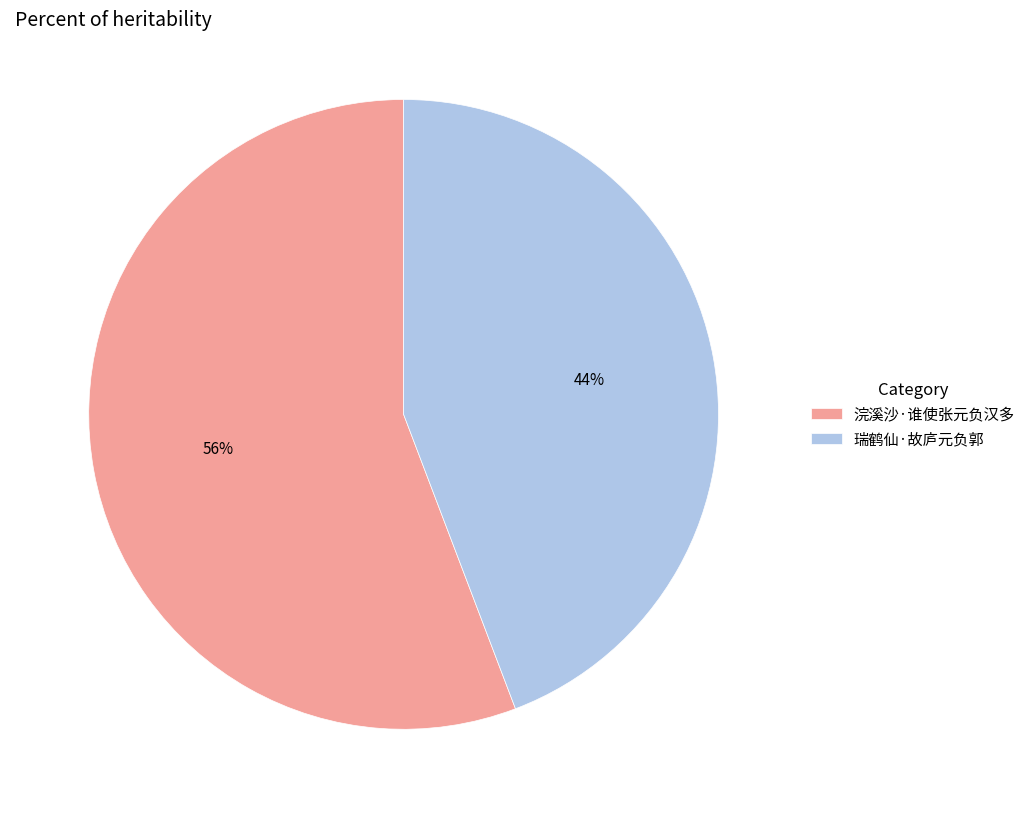

Do 浣溪沙·谁使张元负汉多 and 瑞鹤仙·故庐元负郭 together represent more than half of the pie?

Yes